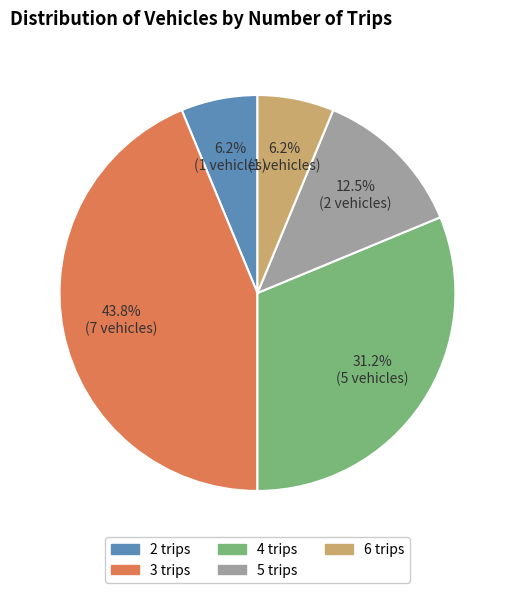

Is there a majority slice in this chart?

No